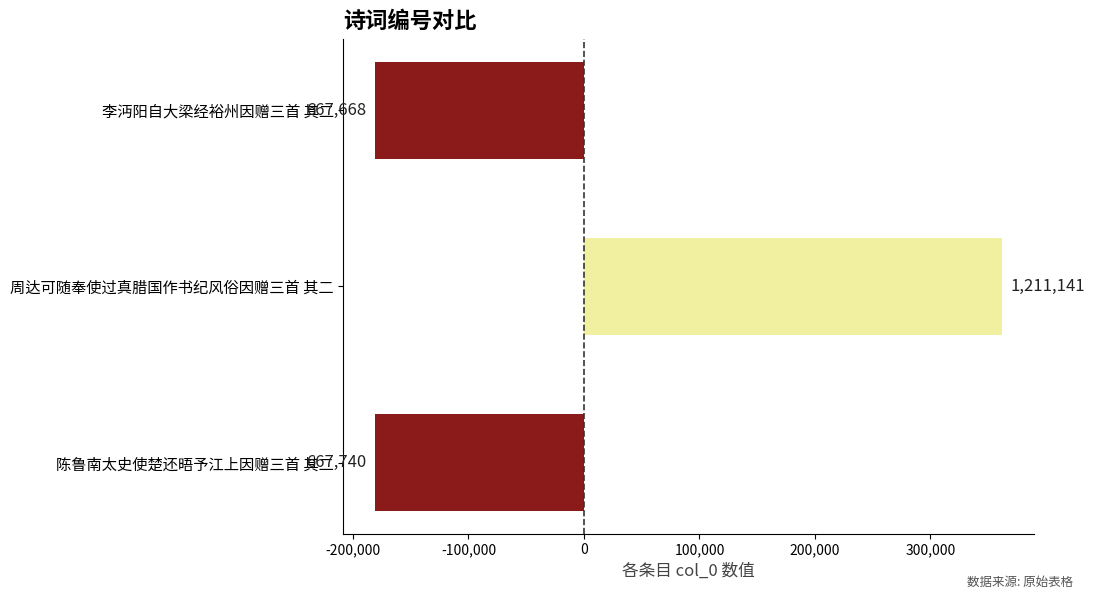

What is the maximum value shown in the chart?

362291.3